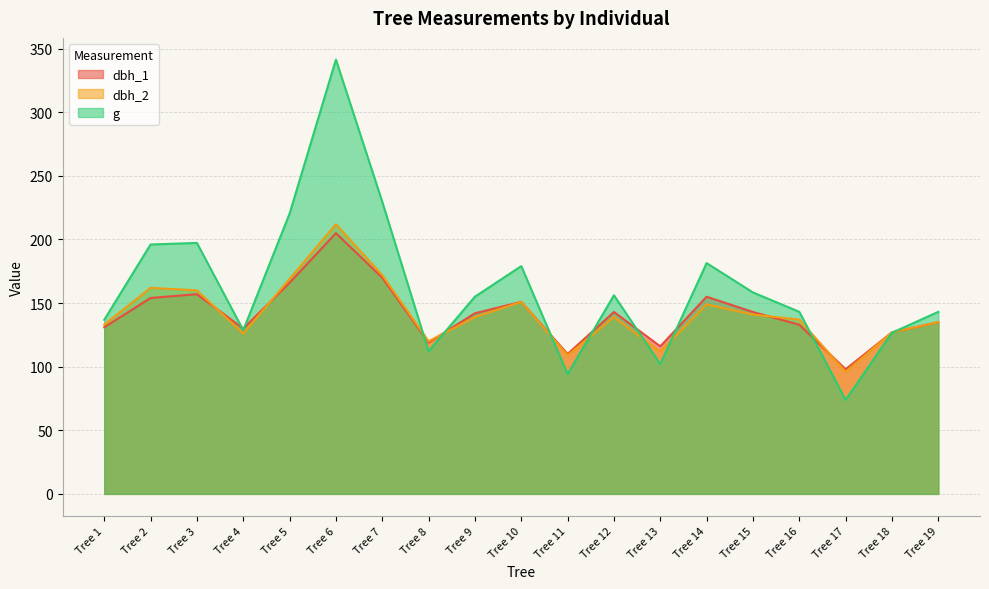

Is the value of dbh_1 at Tree 6 greater than the value of dbh_2 at Tree 4?

Yes